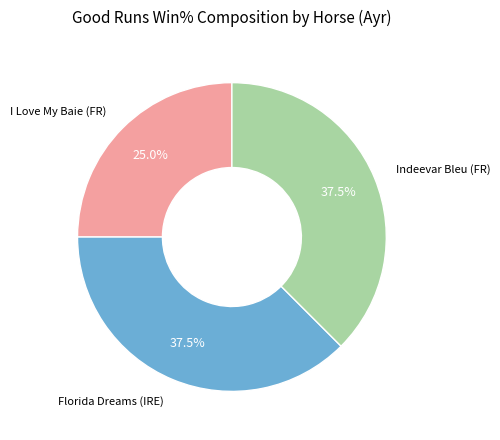

Is there any slice that represents more than half of the pie?

No